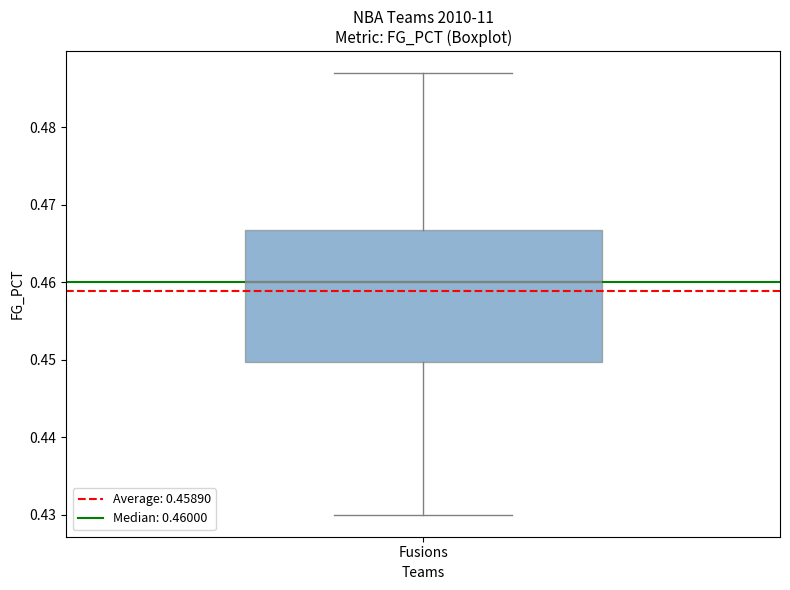

Read this box plot against the y-axis: the position of the median line, the range covered by the box, and the ends of both whiskers. The values are not printed on the chart, so give them approximately, as read against the axis.

median 0.460, box 0.450 to 0.467, whiskers 0.430 to 0.487